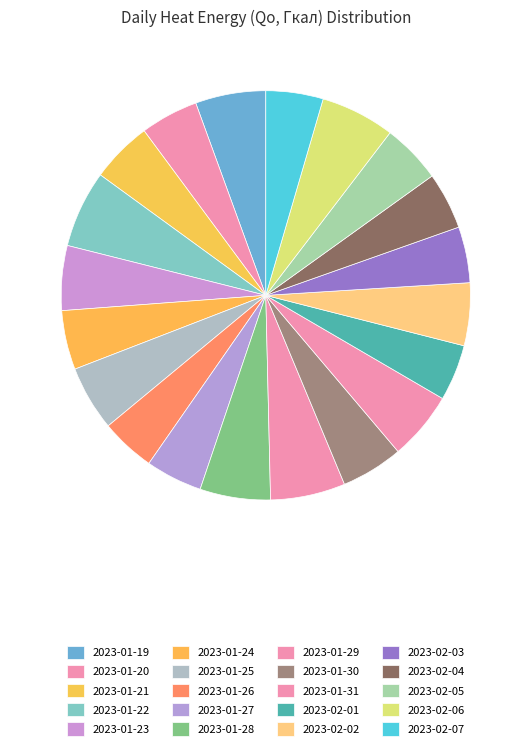

How much of the chart is everything except 2023-02-07?

95.5%